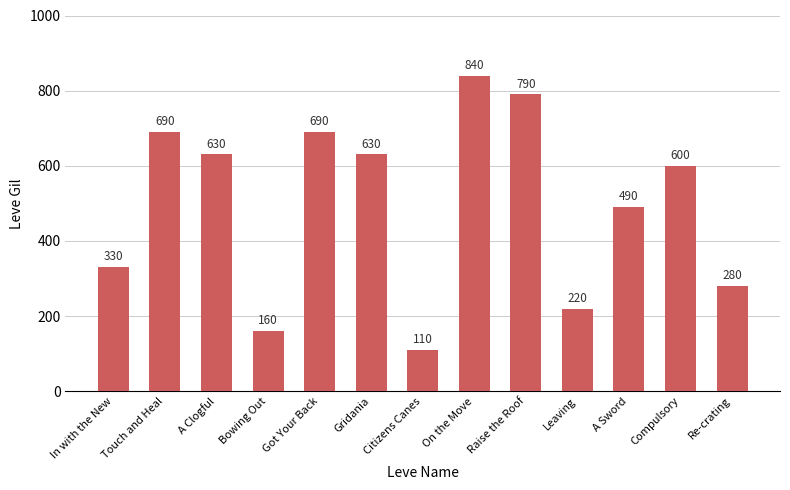

Which label corresponds to the largest value in the chart?

On the Move